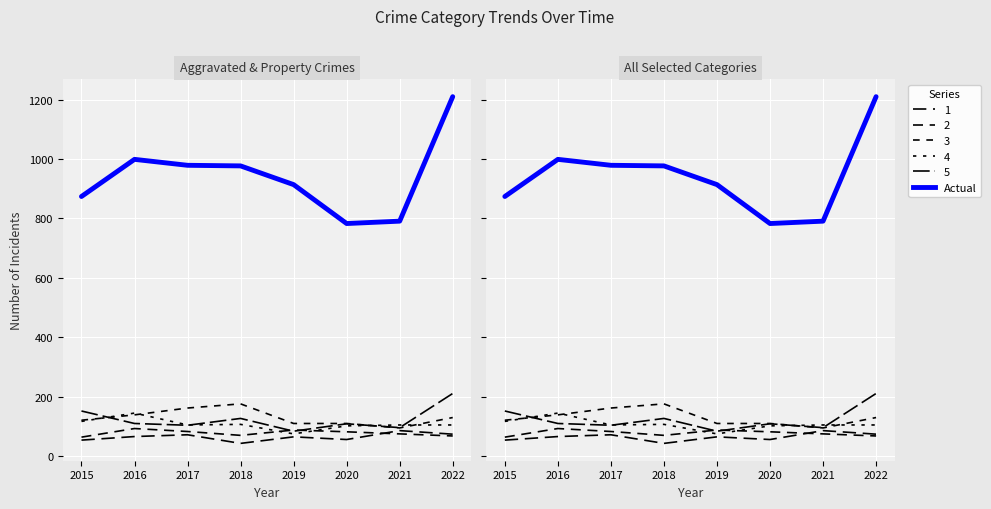

Reading left to right, list all the values displayed in this chart.

Aggravated Assault: 2015=54	2016=66	2017=72	2018=43	2019=65	2020=56	2021=86	2022=74
Aggravated Battery: 2015=64	2016=93	2017=83	2018=70	2019=88	2020=82	2021=75	2022=68
Burglary: 2015=121	2016=139	2017=162	2018=176	2019=110	2020=110	2021=95	2022=130
Robbery: 2015=117	2016=145	2017=105	2018=107	2019=75	2020=102	2021=105	2022=105
Motor Vehicle Theft: 2015=152	2016=110	2017=104	2018=127	2019=84	2020=109	2021=96	2022=211
Theft: 2015=874	2016=999	2017=979	2018=977	2019=914	2020=783	2021=791	2022=1210